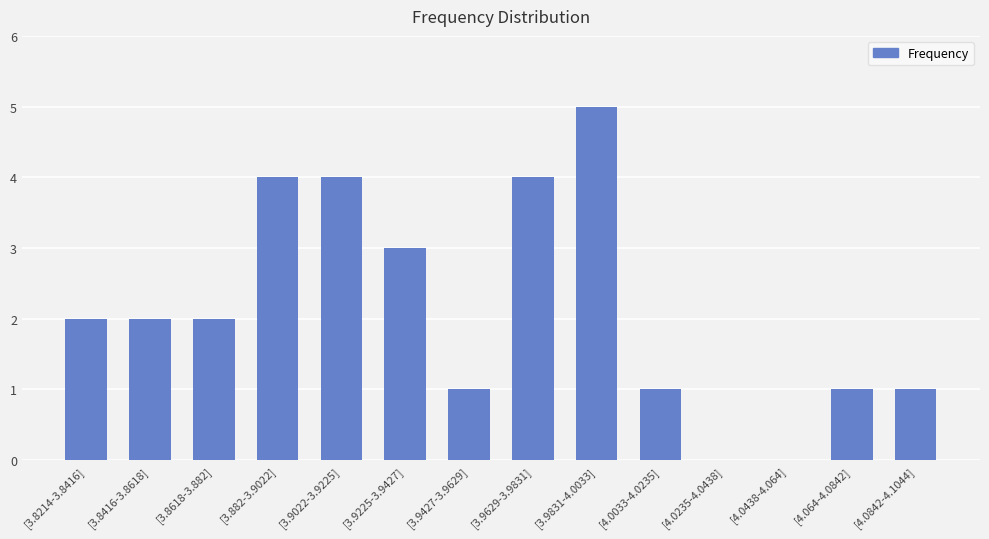

What is the sum of the values at [3.8214-3.8416] and [4.0842-4.1044]?

3